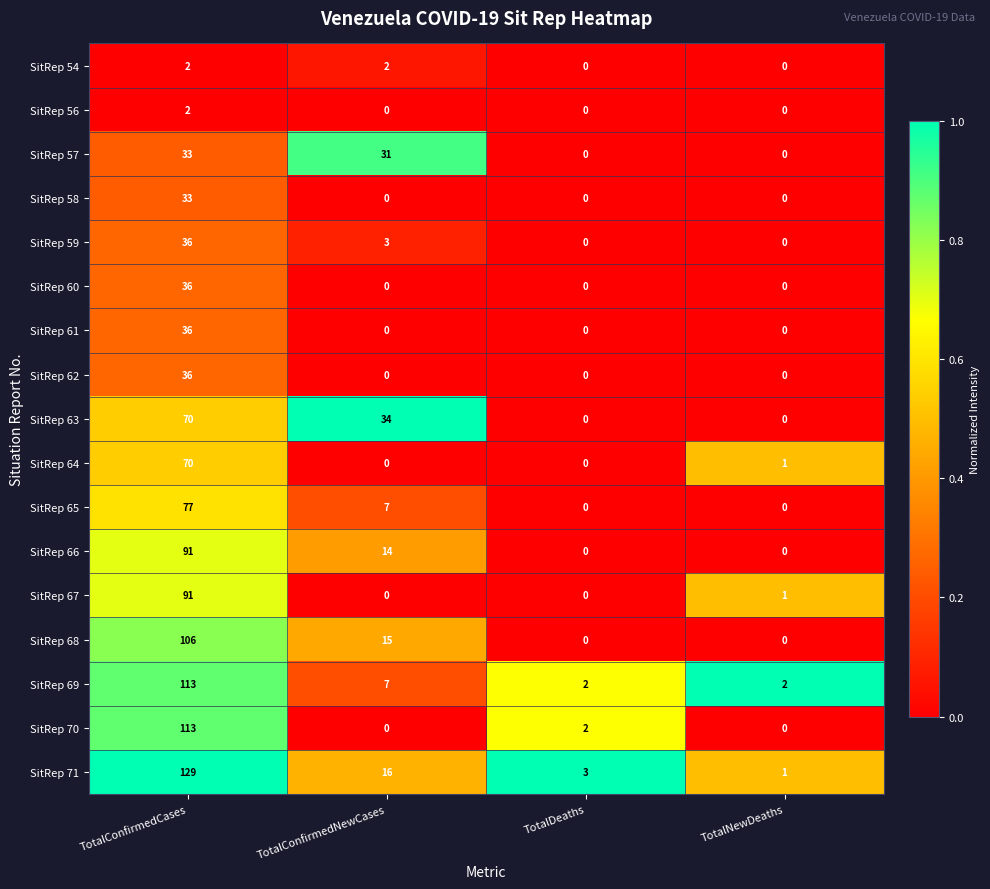

What is the sum of the SitRep 71 values at TotalNewDeaths and TotalDeaths?

4